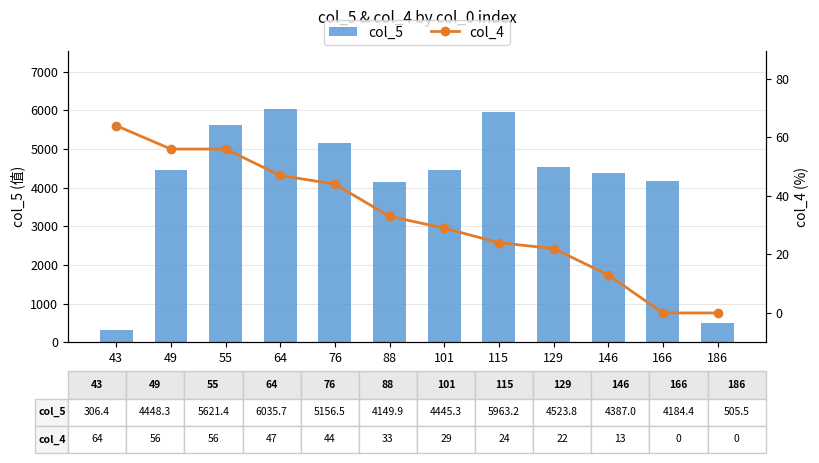

How many distinct data groups are displayed?

2